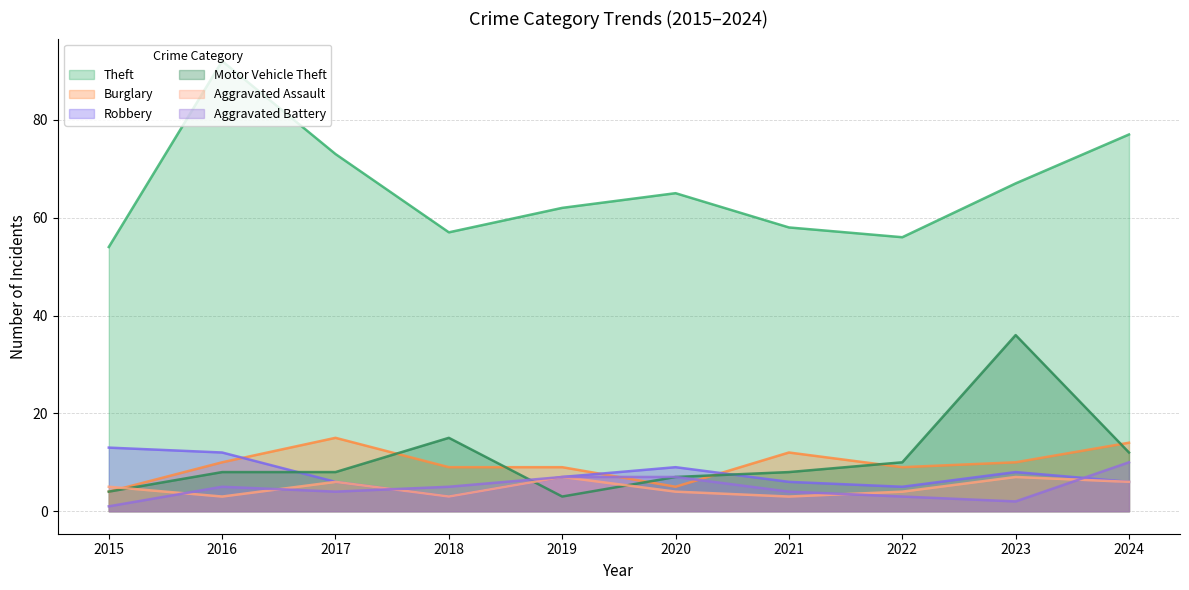

The Burglary series shows 6 at 2015. True or false?

False